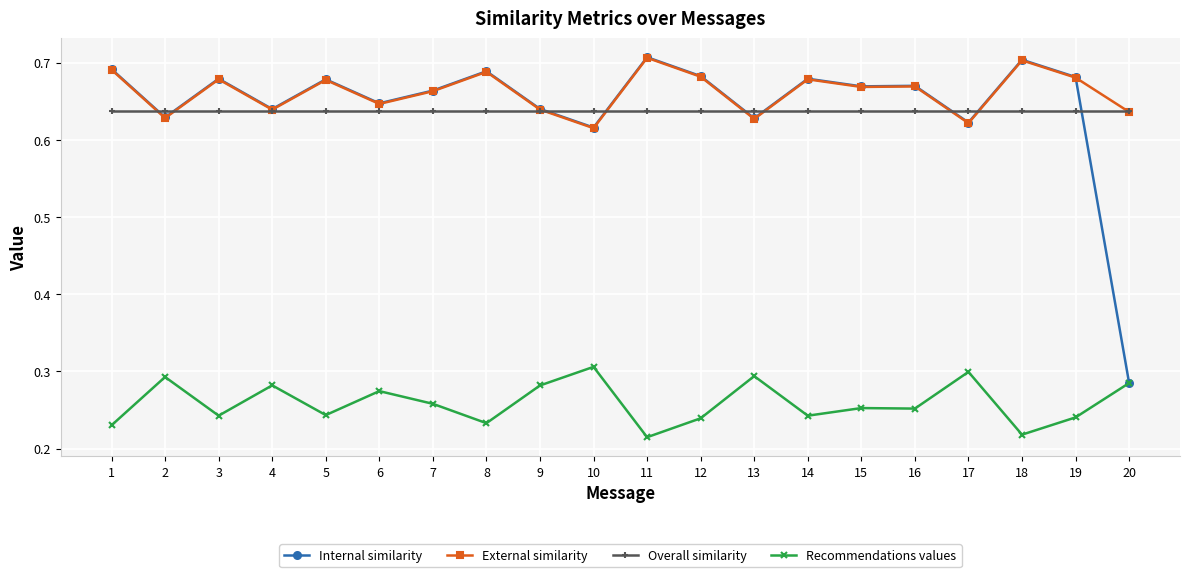

What is the sum of the External similarity values at 2 and 11?

1.3